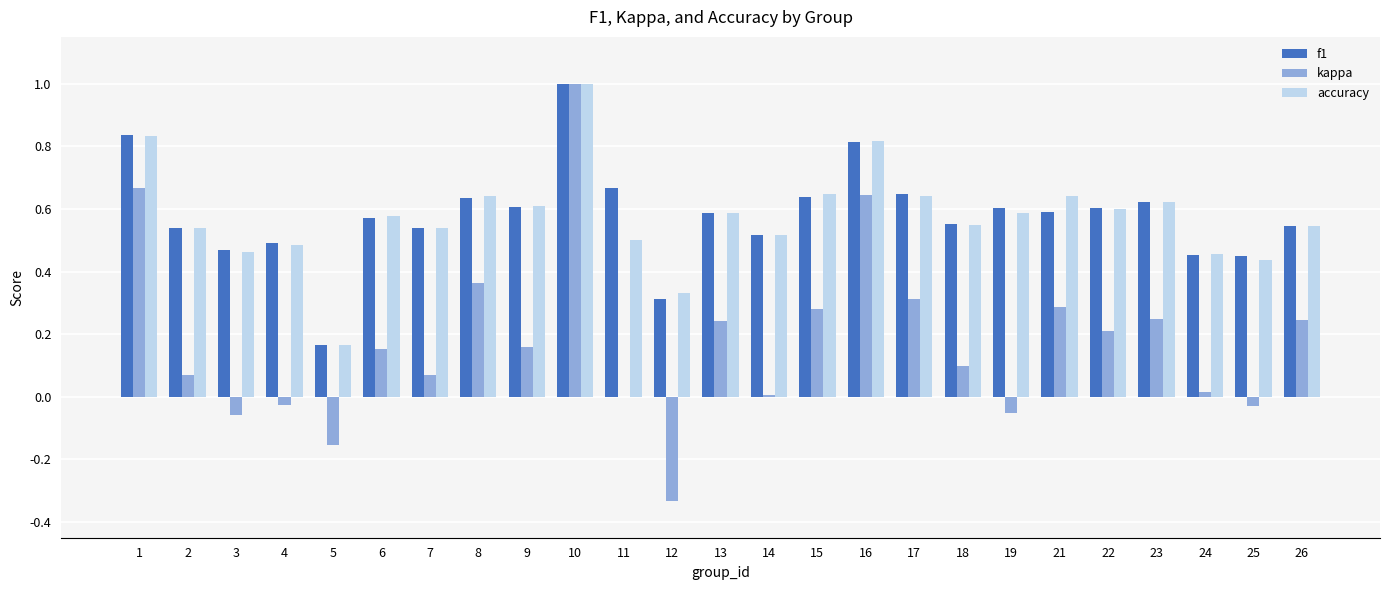

What is the sum of all accuracy values?

14.3